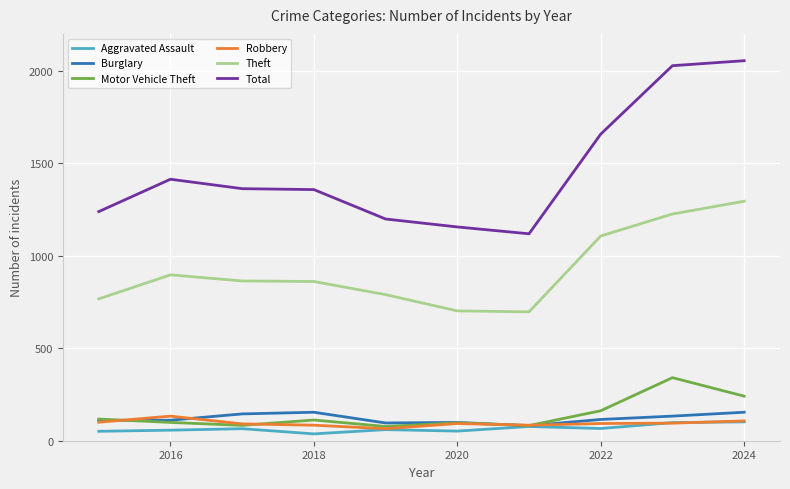

Rank the series by their maximum value, from highest to lowest.

Total, Theft, Motor Vehicle Theft, Burglary, Robbery, Aggravated Assault